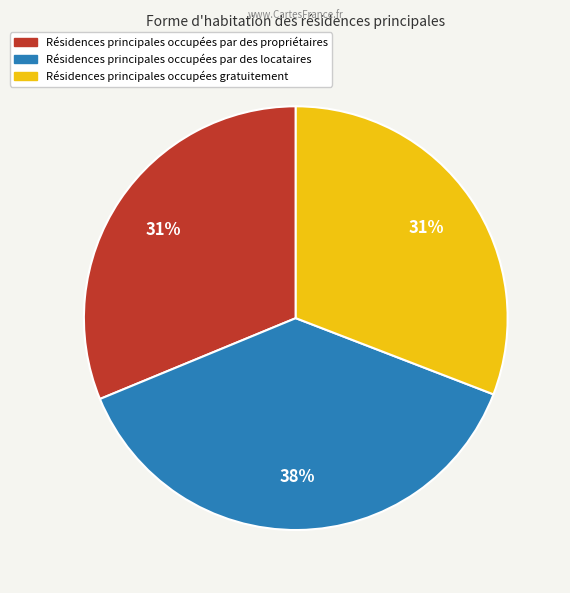

Count the number of slices in the pie.

3